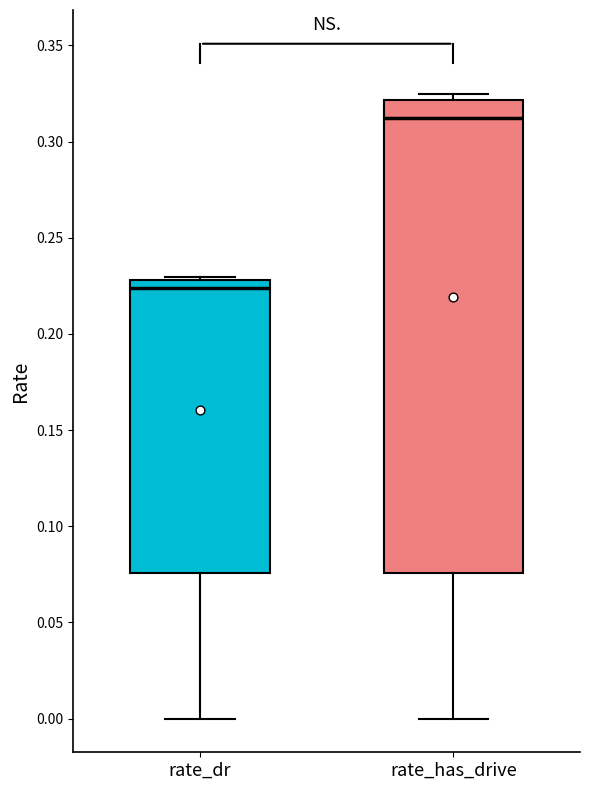

Comparing the boxes themselves (not the whiskers), which one is the tallest?

rate_has_drive